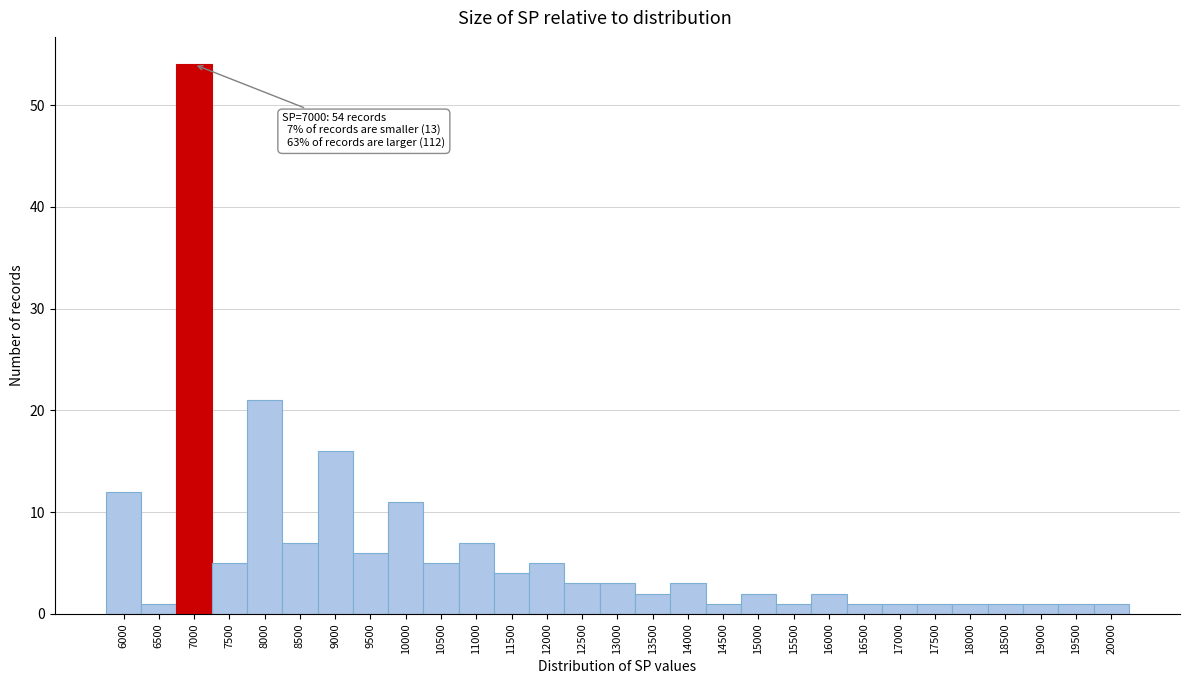

Reading left to right, transcribe all the data shown in this chart.

6000=12	6500=1	7000=54	7500=5	8000=21	8500=7	9000=16	9500=6	10000=11	10500=5	11000=7	11500=4	12000=5	12500=3	13000=3	13500=2	14000=3	14500=1	15000=2	15500=1	16000=2	16500=1	17000=1	17500=1	18000=1	18500=1	19000=1	19500=1	20000=1